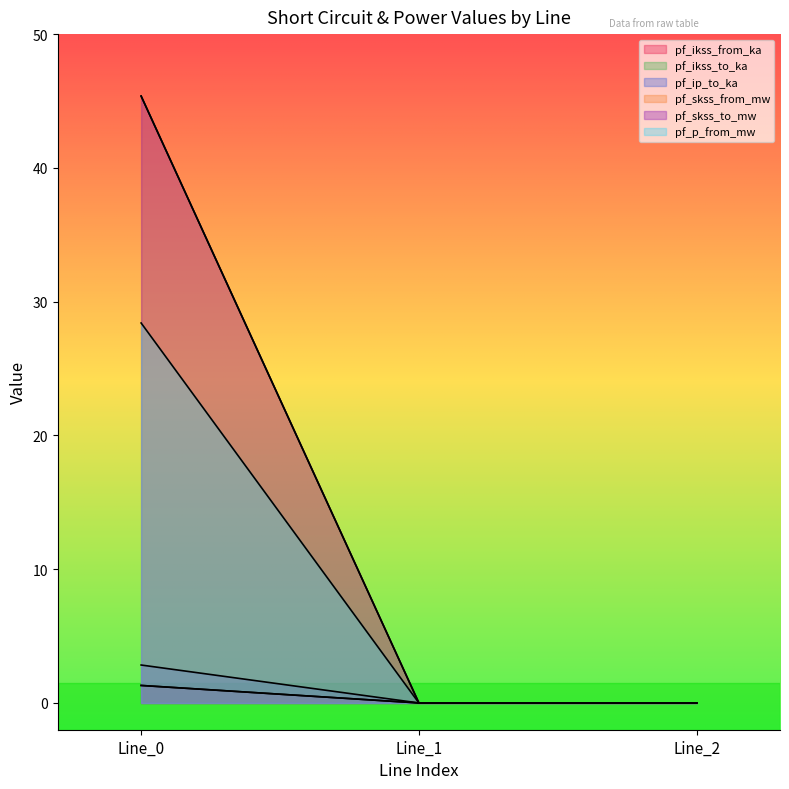

Rank the categories by pf_ip_to_ka value from lowest to highest.

Line_1, Line_2, Line_0